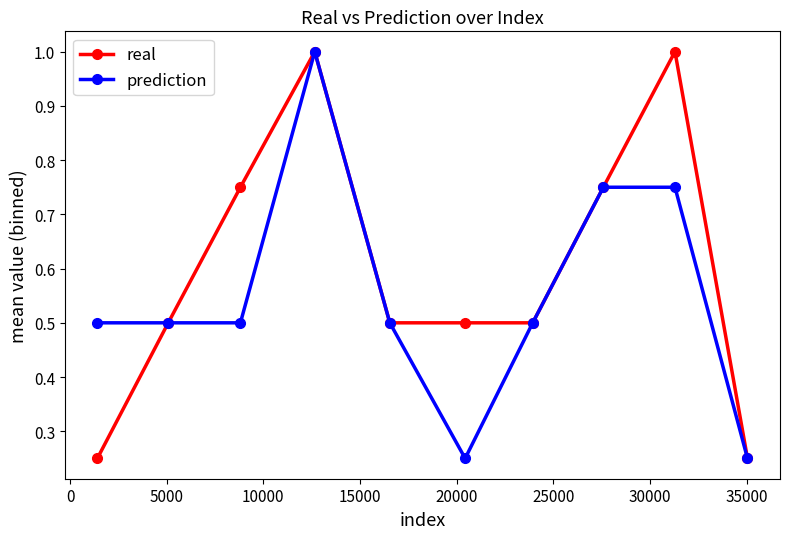

What is the maximum value shown in the chart?

1.0